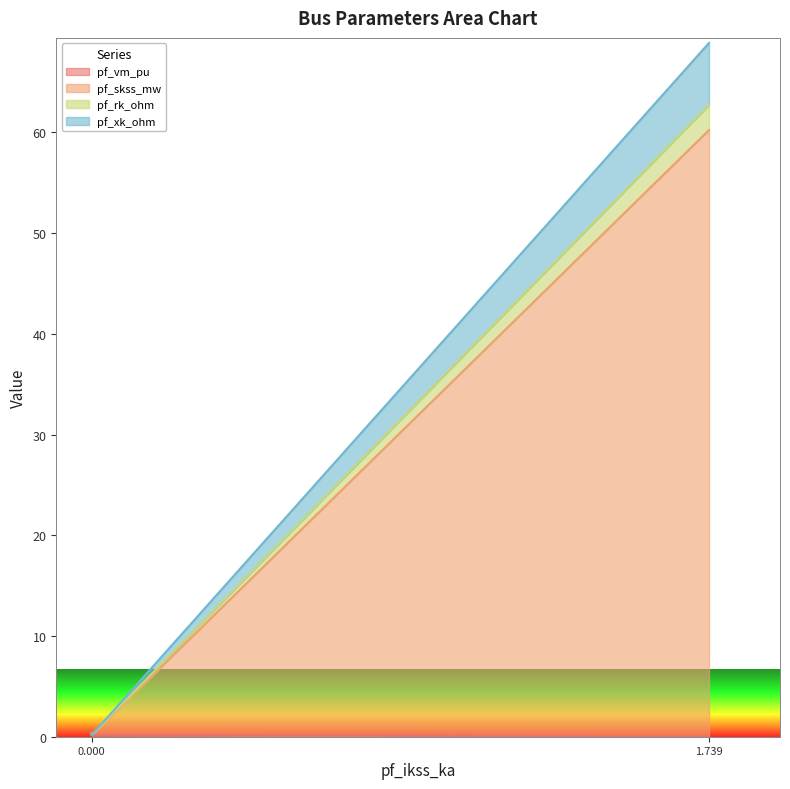

How many series are shown in this chart?

4